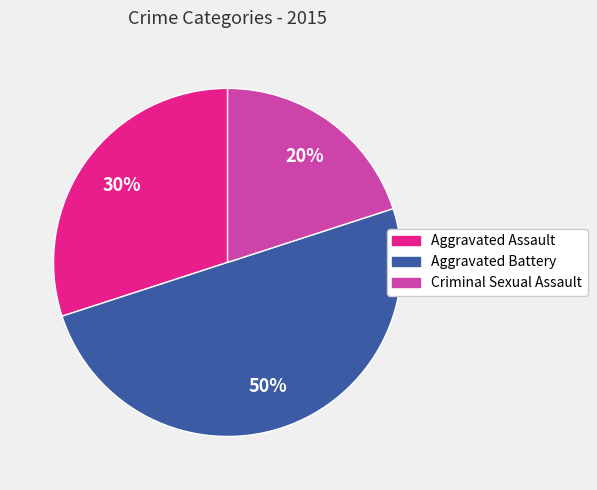

The Aggravated Battery slice represents 40% of the pie. True or false?

False